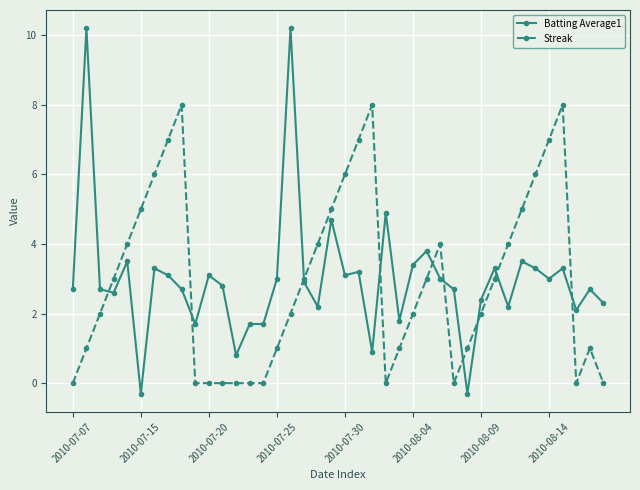

List the series in order of their peak value, highest first.

Batting Average1, Streak